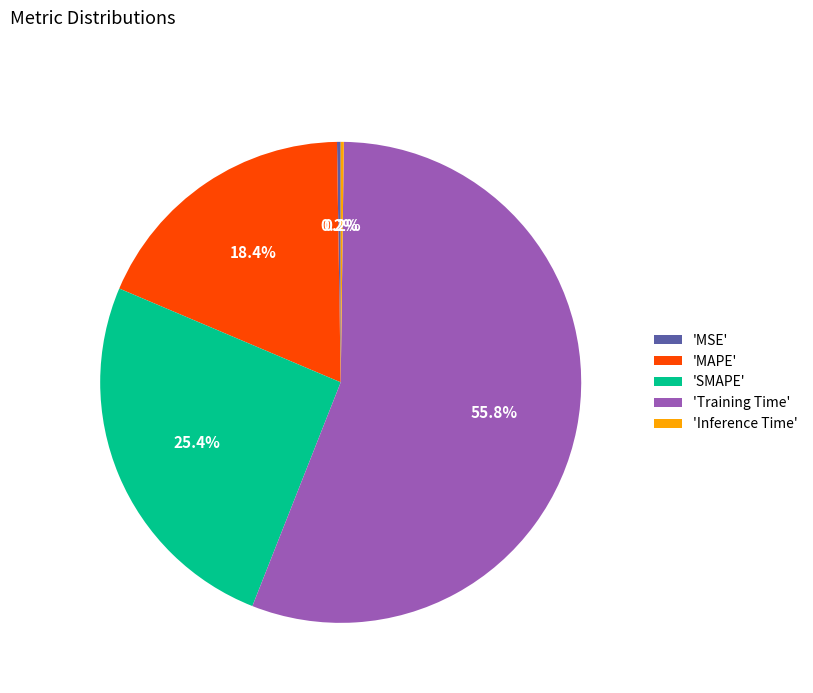

Is there any slice that represents more than half of the pie?

Yes